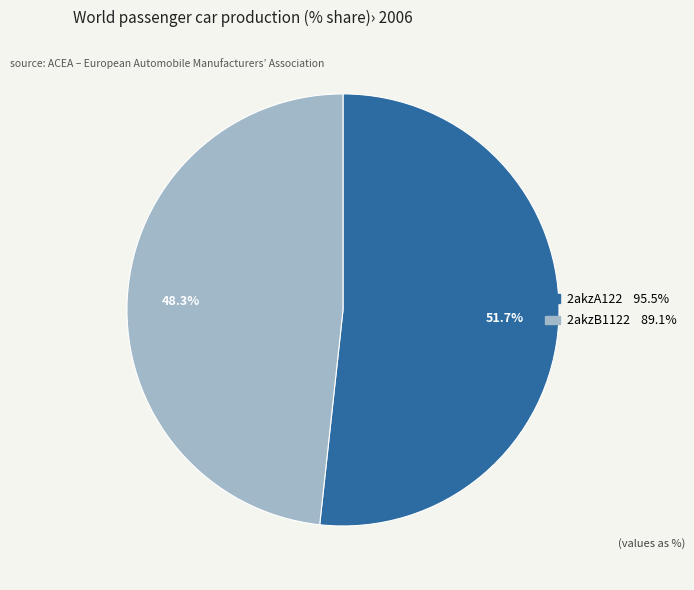

Which category accounts for the majority?

2akzA122